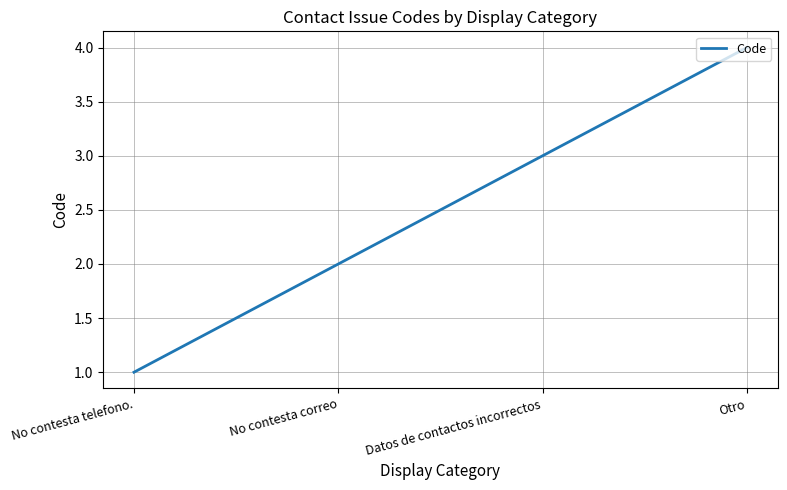

Count the values in the range 2 to 4.

3